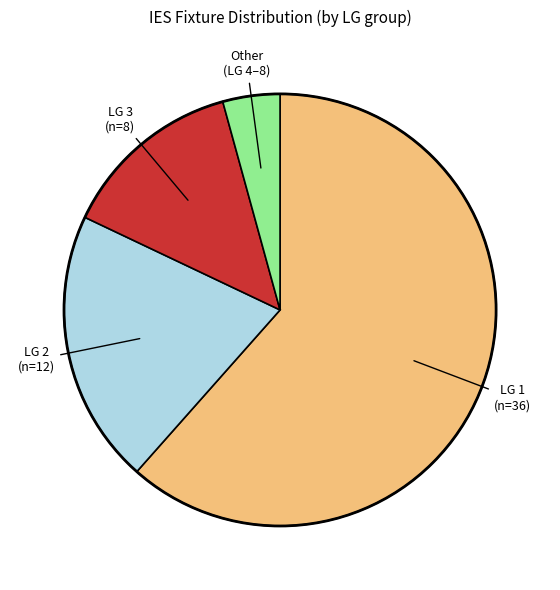

Is there any slice that represents more than half of the pie?

Yes